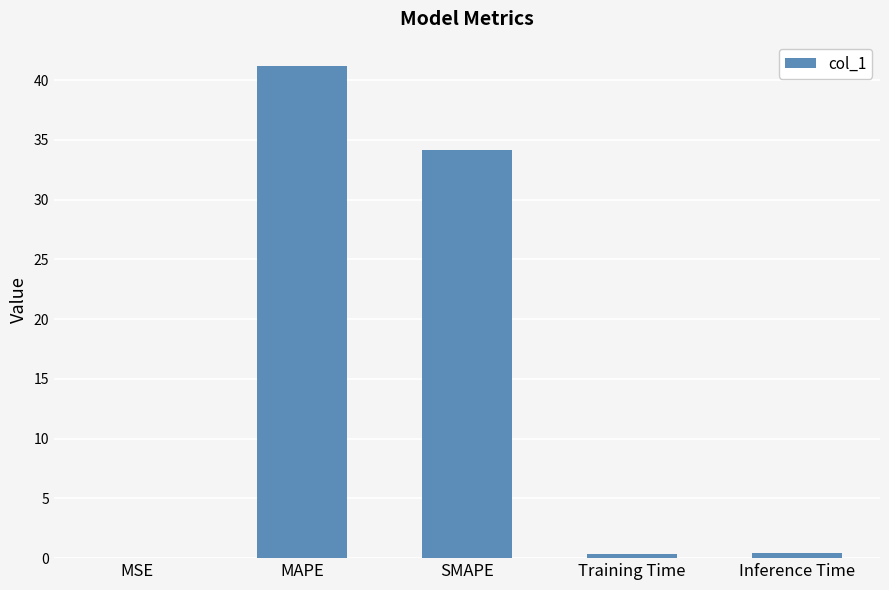

At which label is the value closest to 20?

SMAPE